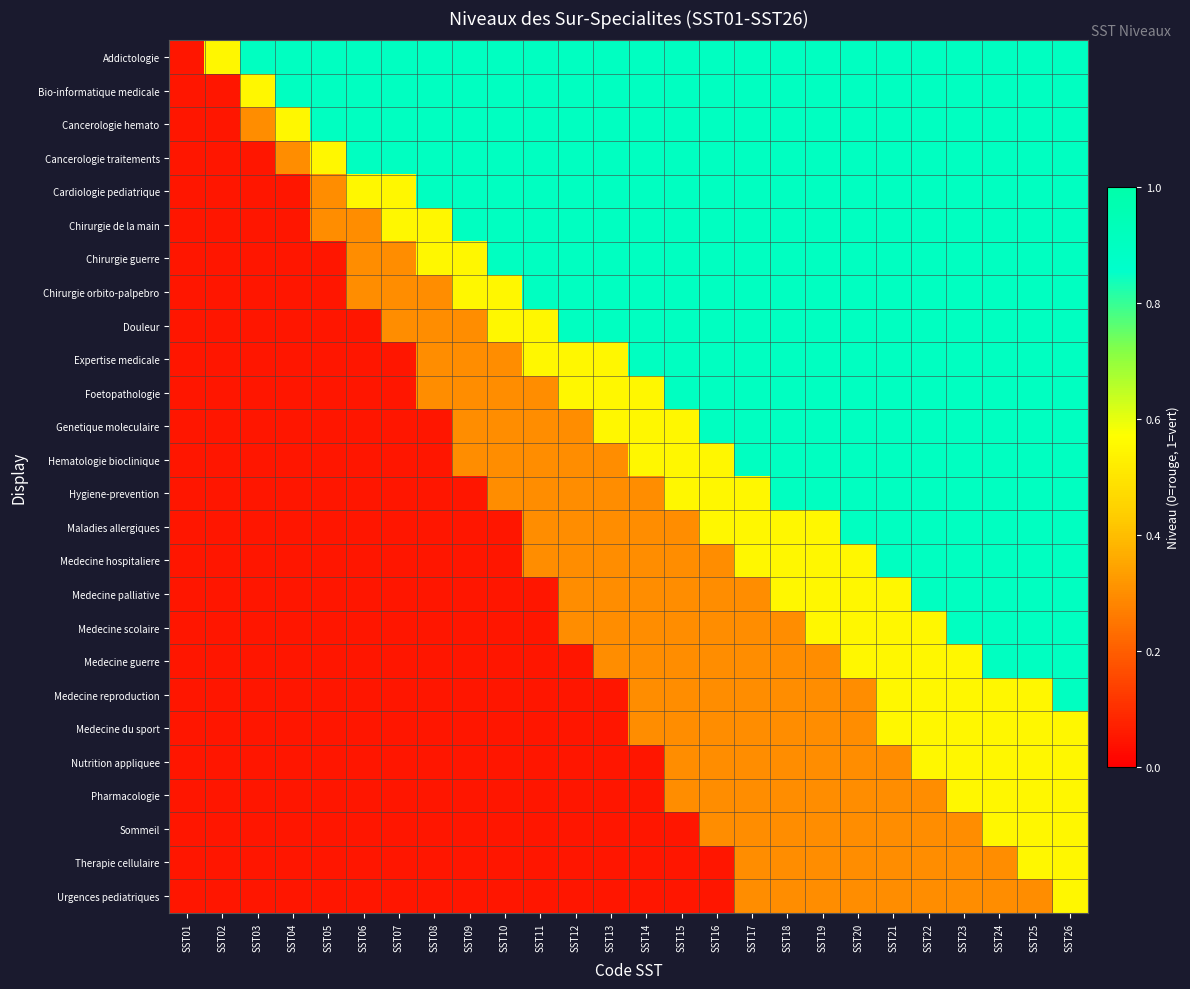

List the series in order of their peak value, highest first.

Addictologie, Bio-informatique medicale, Cancerologie hemato, Cancerologie traitements, Cardiologie pediatrique, Chirurgie de la main, Chirurgie guerre, Chirurgie orbito-palpebro, Douleur, Expertise medicale, Foetopathologie, Genetique moleculaire, Hematologie bioclinique, Hygiene-prevention, Maladies allergiques, Medecine hospitaliere, Medecine palliative, Medecine scolaire, Medecine guerre, Medecine reproduction, Medecine du sport, Nutrition appliquee, Pharmacologie, Sommeil, Therapie cellulaire, Urgences pediatriques